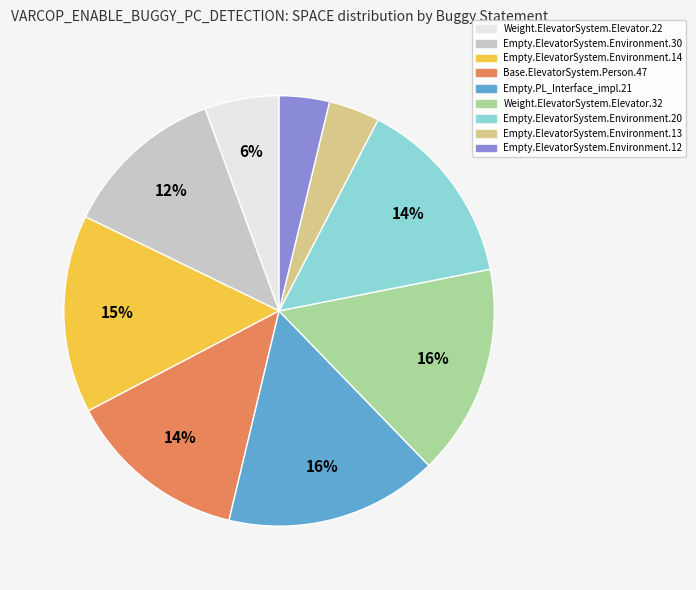

To the nearest percent, what is the difference between the largest and smallest slice percentages?

12%